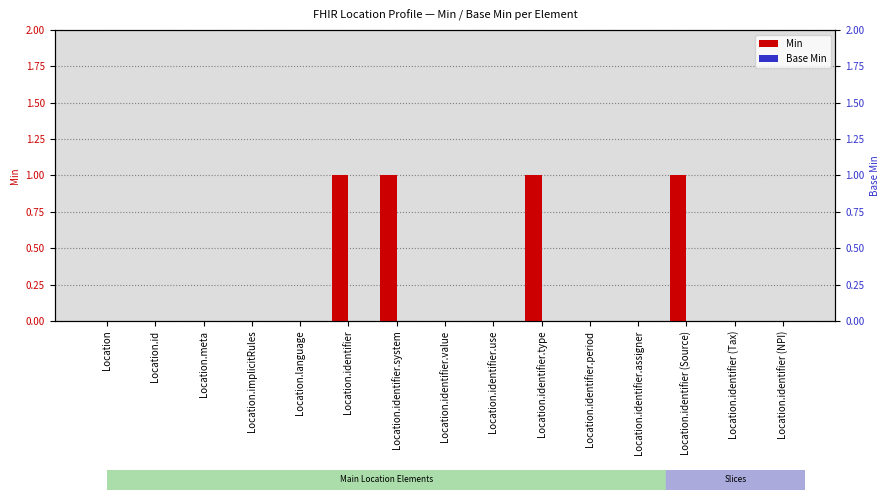

What are all the series names shown in the legend?

Min, Base Min